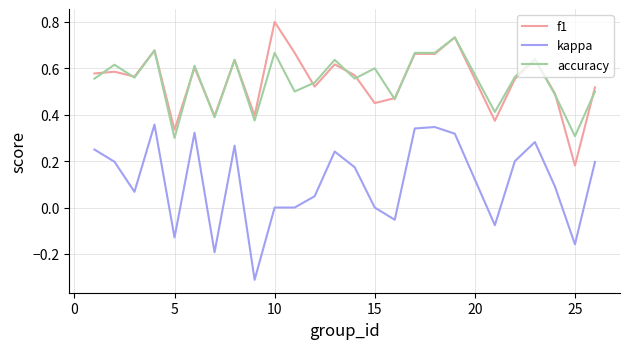

What is the smallest value displayed?

-0.3